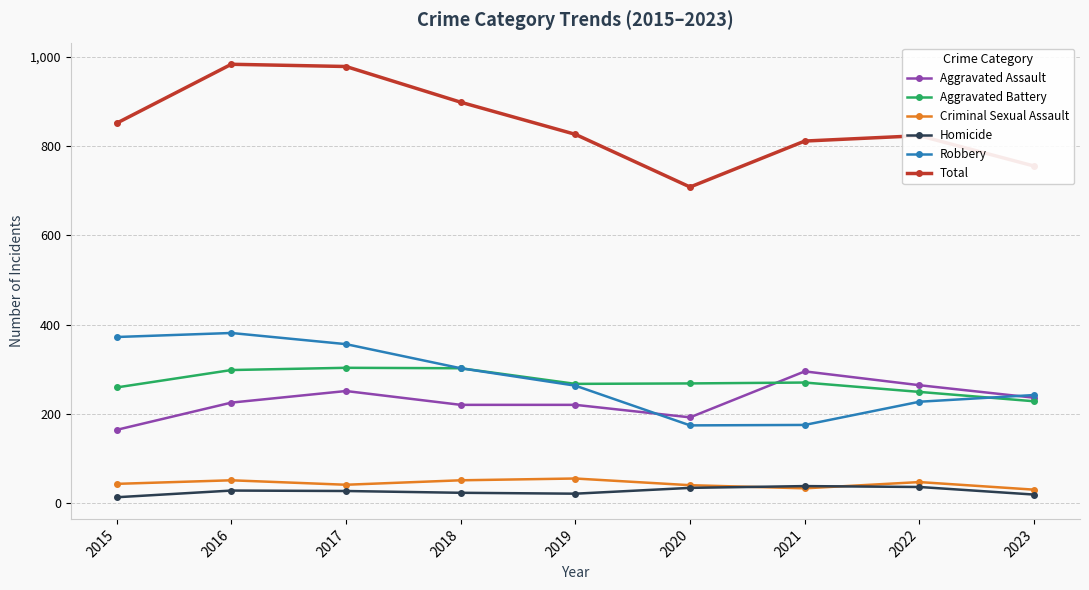

Where is the first local minimum for Total?

2020